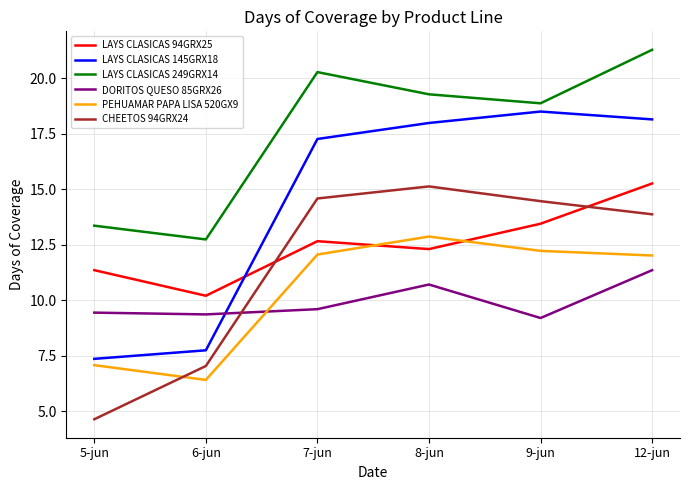

Is it true that DORITOS QUESO 85GRX26 equals 9.4 at 6-jun?

True